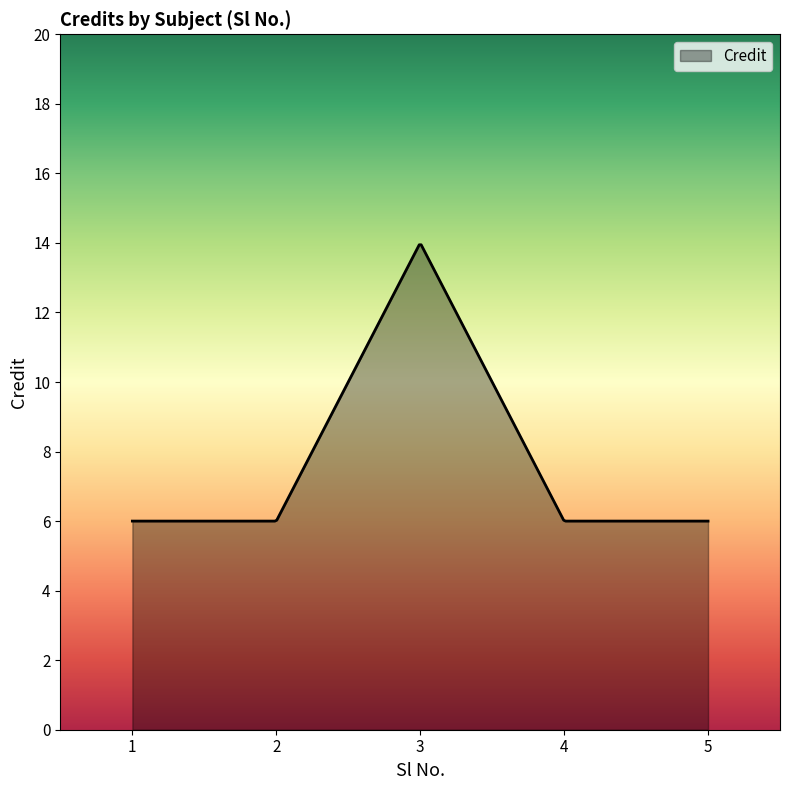

What is the difference between the maximum and minimum values?

7.9